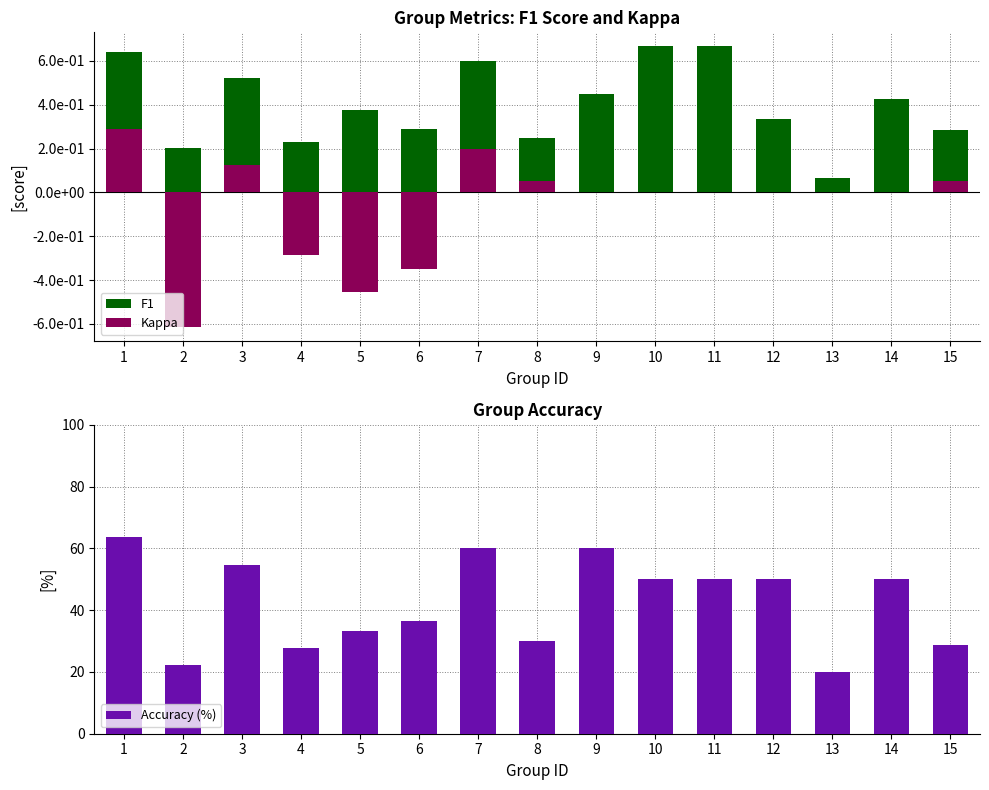

How many categories are shown in the chart?

15